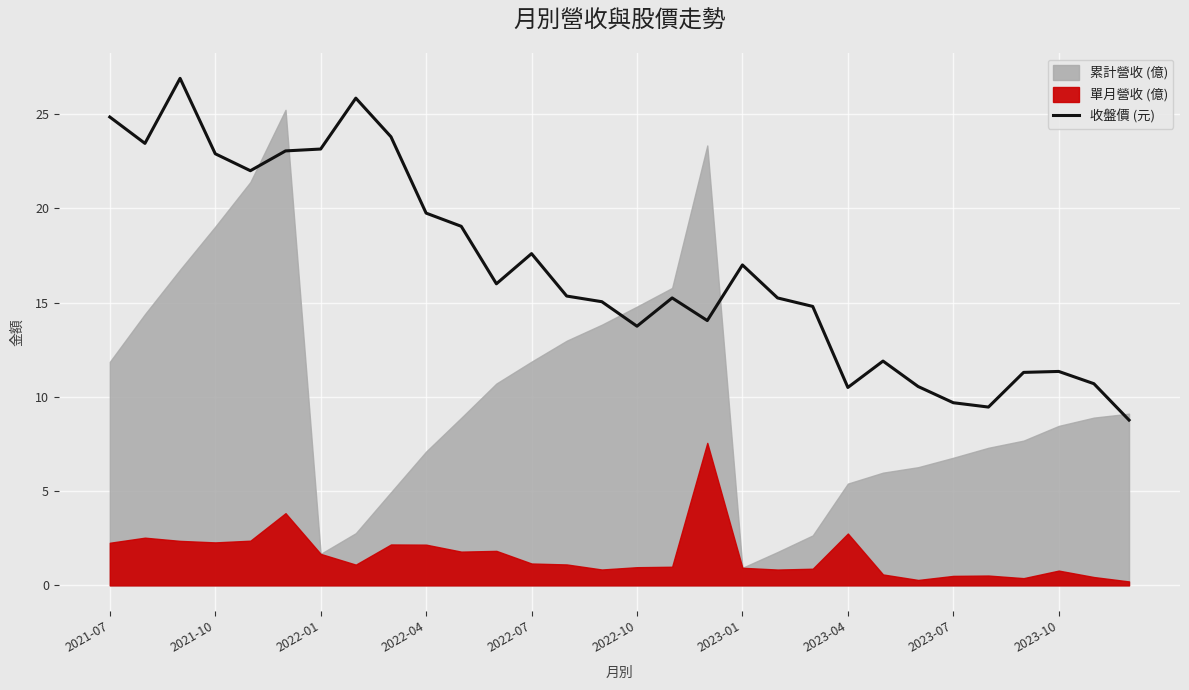

What is the minimum value for 收盤價 (元)?

8.8